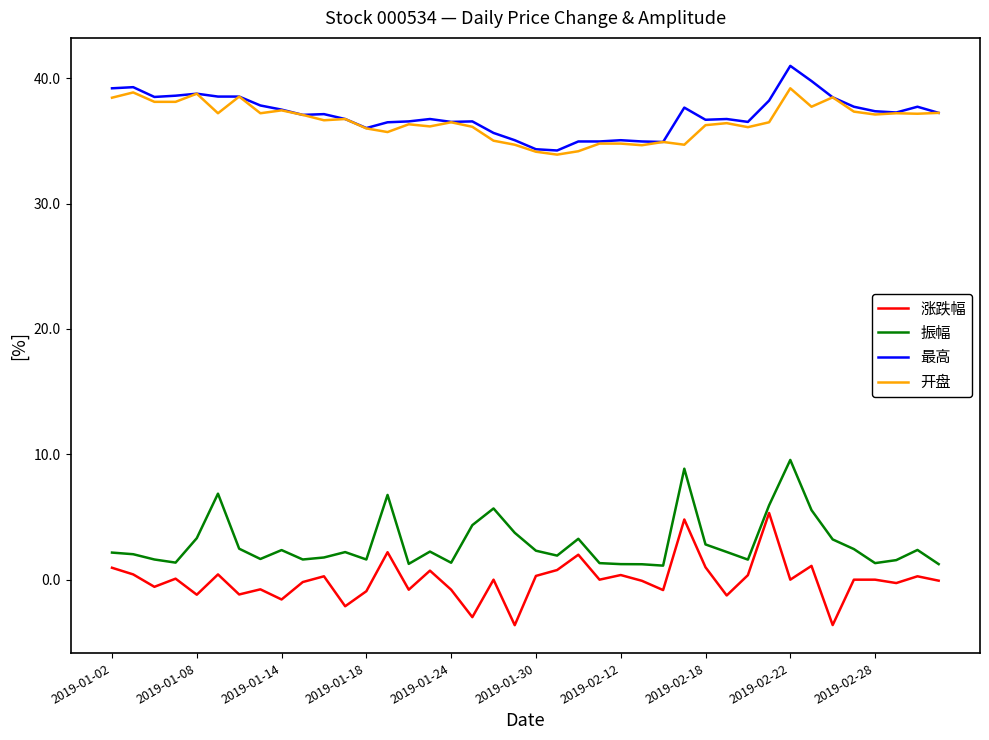

True or false: 涨跌幅 and 最高 intersect in this chart.

False